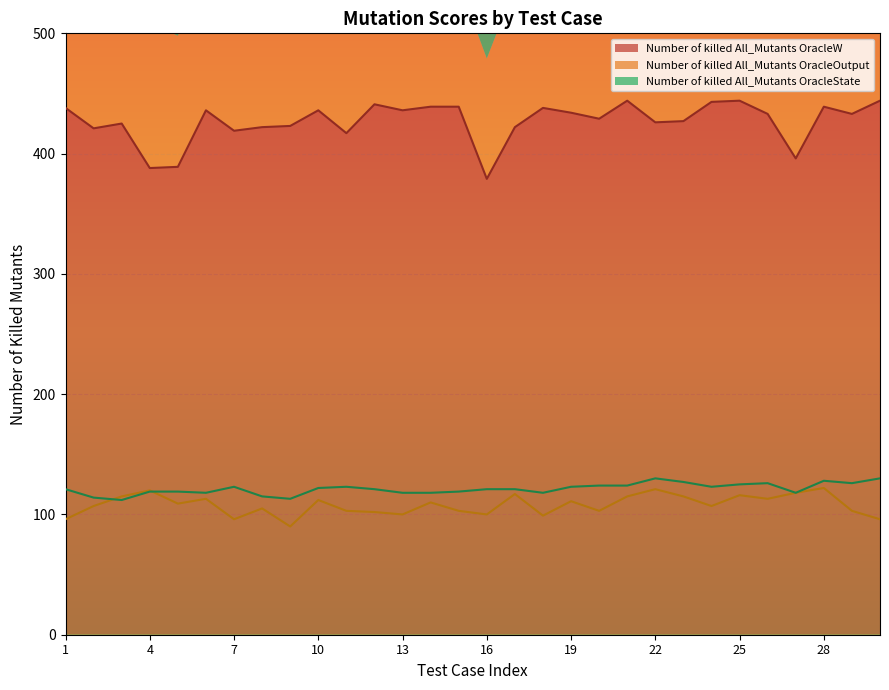

Which category has the highest value across all series?

21